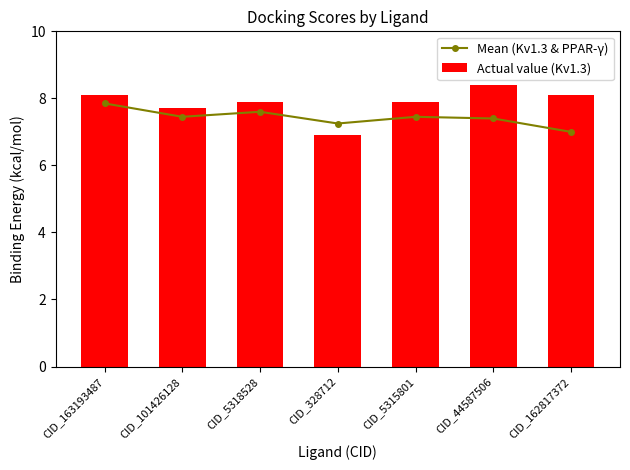

Reading left to right, extract all data points from this chart.

Mean (Kv1.3 & PPAR-γ): 7.8	7.5	7.6	7.2	7.5	7.4	7.0
Actual value (Kv1.3): 8.1	7.7	7.9	6.9	7.9	8.4	8.1